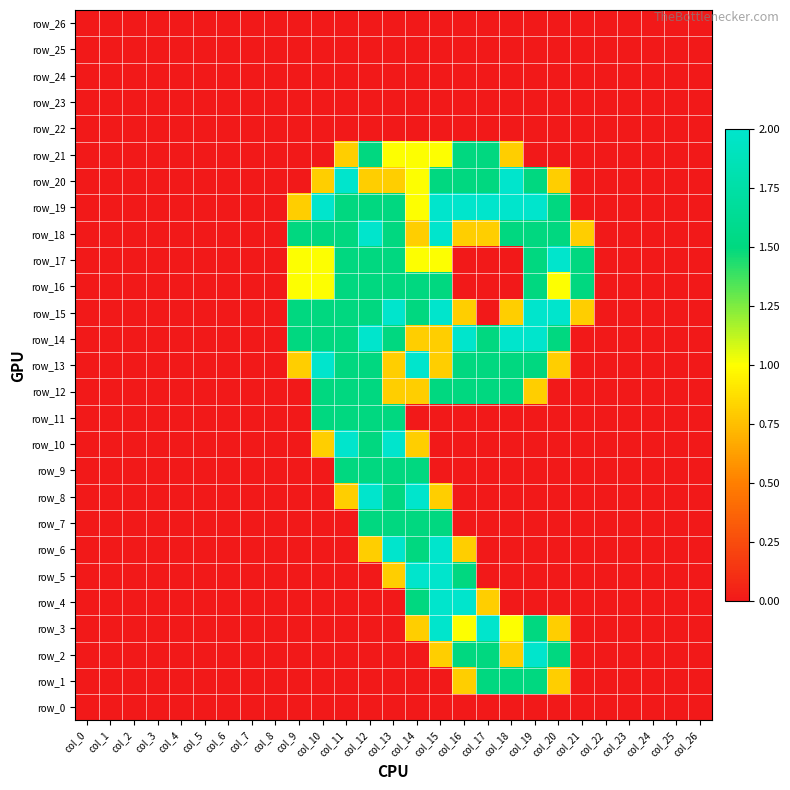

Reading left to right, list all the values displayed in this chart.

row_0: 0.0	0.0	0.0	0.0	0.0	0.0	0.0	0.0	0.0	0.0	0.0	0.0	0.0	0.0	0.0	0.0	0.0	0.0	0.0	0.0	0.0	0.0	0.0	0.0	0.0	0.0	0.0
row_1: 0.0	0.0	0.0	0.0	0.0	0.0	0.0	0.0	0.0	0.0	0.0	0.0	0.0	0.0	0.0	0.0	0.8	1.5	1.5	1.5	0.8	0.0	0.0	0.0	0.0	0.0	0.0
row_2: 0.0	0.0	0.0	0.0	0.0	0.0	0.0	0.0	0.0	0.0	0.0	0.0	0.0	0.0	0.0	0.8	1.5	1.5	0.8	2.0	1.5	0.0	0.0	0.0	0.0	0.0	0.0
row_3: 0.0	0.0	0.0	0.0	0.0	0.0	0.0	0.0	0.0	0.0	0.0	0.0	0.0	0.0	0.8	2.0	1.0	2.0	1.0	1.5	0.8	0.0	0.0	0.0	0.0	0.0	0.0
row_4: 0.0	0.0	0.0	0.0	0.0	0.0	0.0	0.0	0.0	0.0	0.0	0.0	0.0	0.0	1.5	2.0	2.0	0.8	0.0	0.0	0.0	0.0	0.0	0.0	0.0	0.0	0.0
row_5: 0.0	0.0	0.0	0.0	0.0	0.0	0.0	0.0	0.0	0.0	0.0	0.0	0.0	0.8	2.0	2.0	1.5	0.0	0.0	0.0	0.0	0.0	0.0	0.0	0.0	0.0	0.0
row_6: 0.0	0.0	0.0	0.0	0.0	0.0	0.0	0.0	0.0	0.0	0.0	0.0	0.8	2.0	1.5	2.0	0.8	0.0	0.0	0.0	0.0	0.0	0.0	0.0	0.0	0.0	0.0
row_7: 0.0	0.0	0.0	0.0	0.0	0.0	0.0	0.0	0.0	0.0	0.0	0.0	1.5	1.5	1.5	1.5	0.0	0.0	0.0	0.0	0.0	0.0	0.0	0.0	0.0	0.0	0.0
row_8: 0.0	0.0	0.0	0.0	0.0	0.0	0.0	0.0	0.0	0.0	0.0	0.8	2.0	1.5	2.0	0.8	0.0	0.0	0.0	0.0	0.0	0.0	0.0	0.0	0.0	0.0	0.0
row_9: 0.0	0.0	0.0	0.0	0.0	0.0	0.0	0.0	0.0	0.0	0.0	1.5	1.5	1.5	1.5	0.0	0.0	0.0	0.0	0.0	0.0	0.0	0.0	0.0	0.0	0.0	0.0
row_10: 0.0	0.0	0.0	0.0	0.0	0.0	0.0	0.0	0.0	0.0	0.8	2.0	1.5	2.0	0.8	0.0	0.0	0.0	0.0	0.0	0.0	0.0	0.0	0.0	0.0	0.0	0.0
row_11: 0.0	0.0	0.0	0.0	0.0	0.0	0.0	0.0	0.0	0.0	1.5	1.5	1.5	1.5	0.0	0.0	0.0	0.0	0.0	0.0	0.0	0.0	0.0	0.0	0.0	0.0	0.0
row_12: 0.0	0.0	0.0	0.0	0.0	0.0	0.0	0.0	0.0	0.0	1.5	1.5	1.5	0.8	0.8	1.5	1.5	1.5	1.5	0.8	0.0	0.0	0.0	0.0	0.0	0.0	0.0
row_13: 0.0	0.0	0.0	0.0	0.0	0.0	0.0	0.0	0.0	0.8	2.0	1.5	1.5	0.8	2.0	0.8	1.5	1.5	1.5	1.5	0.8	0.0	0.0	0.0	0.0	0.0	0.0
row_14: 0.0	0.0	0.0	0.0	0.0	0.0	0.0	0.0	0.0	1.5	1.5	1.5	2.0	1.5	0.8	0.8	2.0	1.5	2.0	2.0	1.5	0.0	0.0	0.0	0.0	0.0	0.0
row_15: 0.0	0.0	0.0	0.0	0.0	0.0	0.0	0.0	0.0	1.5	1.5	1.5	1.5	2.0	1.5	2.0	0.8	0.0	0.8	2.0	2.0	0.8	0.0	0.0	0.0	0.0	0.0
row_16: 0.0	0.0	0.0	0.0	0.0	0.0	0.0	0.0	0.0	1.0	1.0	1.5	1.5	1.5	1.5	1.5	0.0	0.0	0.0	1.5	1.0	1.5	0.0	0.0	0.0	0.0	0.0
row_17: 0.0	0.0	0.0	0.0	0.0	0.0	0.0	0.0	0.0	1.0	1.0	1.5	1.5	1.5	1.0	1.0	0.0	0.0	0.0	1.5	2.0	1.5	0.0	0.0	0.0	0.0	0.0
row_18: 0.0	0.0	0.0	0.0	0.0	0.0	0.0	0.0	0.0	1.5	1.5	1.5	2.0	1.5	0.8	2.0	0.8	0.8	1.5	1.5	1.5	0.8	0.0	0.0	0.0	0.0	0.0
row_19: 0.0	0.0	0.0	0.0	0.0	0.0	0.0	0.0	0.0	0.8	2.0	1.5	1.5	1.5	1.0	2.0	2.0	2.0	2.0	2.0	1.5	0.0	0.0	0.0	0.0	0.0	0.0
row_20: 0.0	0.0	0.0	0.0	0.0	0.0	0.0	0.0	0.0	0.0	0.8	2.0	0.8	0.8	1.0	1.5	1.5	1.5	2.0	1.5	0.8	0.0	0.0	0.0	0.0	0.0	0.0
row_21: 0.0	0.0	0.0	0.0	0.0	0.0	0.0	0.0	0.0	0.0	0.0	0.8	1.5	1.0	1.0	1.0	1.5	1.5	0.8	0.0	0.0	0.0	0.0	0.0	0.0	0.0	0.0
row_22: 0.0	0.0	0.0	0.0	0.0	0.0	0.0	0.0	0.0	0.0	0.0	0.0	0.0	0.0	0.0	0.0	0.0	0.0	0.0	0.0	0.0	0.0	0.0	0.0	0.0	0.0	0.0
row_23: 0.0	0.0	0.0	0.0	0.0	0.0	0.0	0.0	0.0	0.0	0.0	0.0	0.0	0.0	0.0	0.0	0.0	0.0	0.0	0.0	0.0	0.0	0.0	0.0	0.0	0.0	0.0
row_24: 0.0	0.0	0.0	0.0	0.0	0.0	0.0	0.0	0.0	0.0	0.0	0.0	0.0	0.0	0.0	0.0	0.0	0.0	0.0	0.0	0.0	0.0	0.0	0.0	0.0	0.0	0.0
row_25: 0.0	0.0	0.0	0.0	0.0	0.0	0.0	0.0	0.0	0.0	0.0	0.0	0.0	0.0	0.0	0.0	0.0	0.0	0.0	0.0	0.0	0.0	0.0	0.0	0.0	0.0	0.0
row_26: 0.0	0.0	0.0	0.0	0.0	0.0	0.0	0.0	0.0	0.0	0.0	0.0	0.0	0.0	0.0	0.0	0.0	0.0	0.0	0.0	0.0	0.0	0.0	0.0	0.0	0.0	0.0